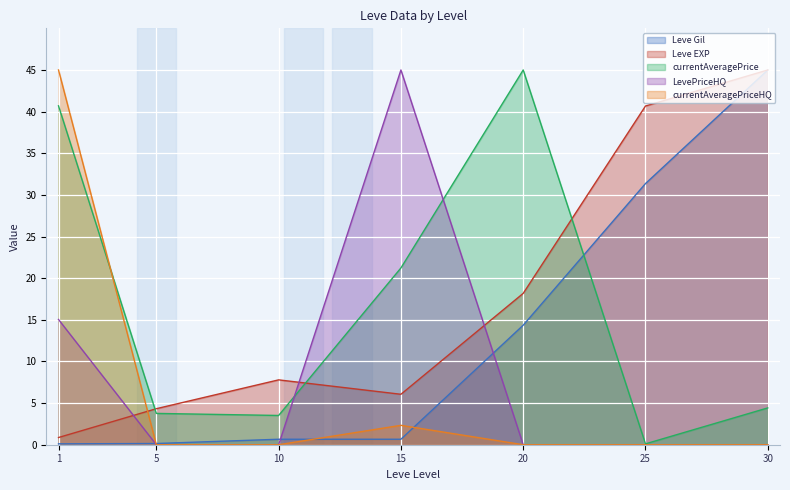

Where is currentAveragePriceHQ nearest to the value 22?

15